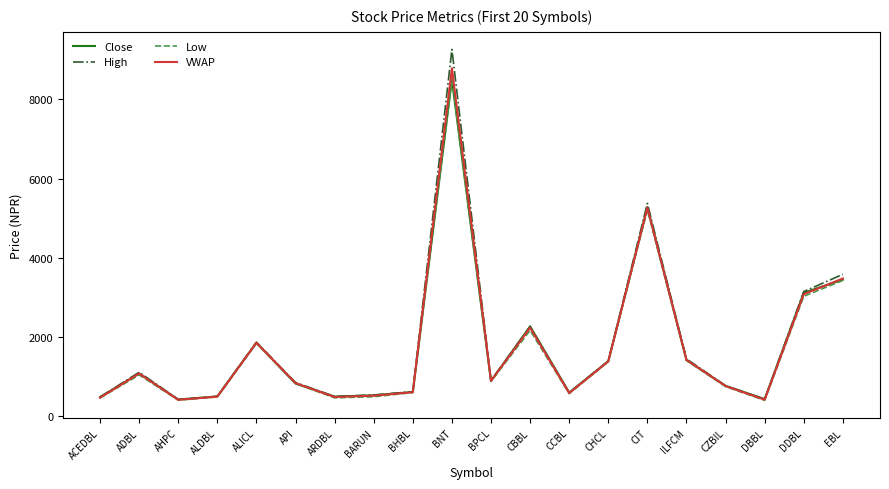

What are all the series names shown in the legend?

Close, High, Low, VWAP